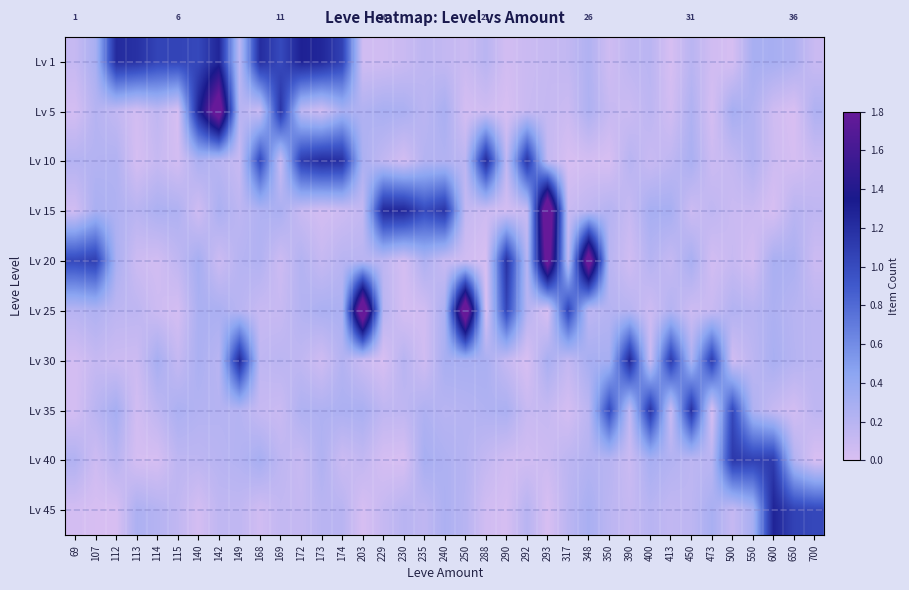

What is the difference between the Lv 15 values at 292 and 600?

0.1